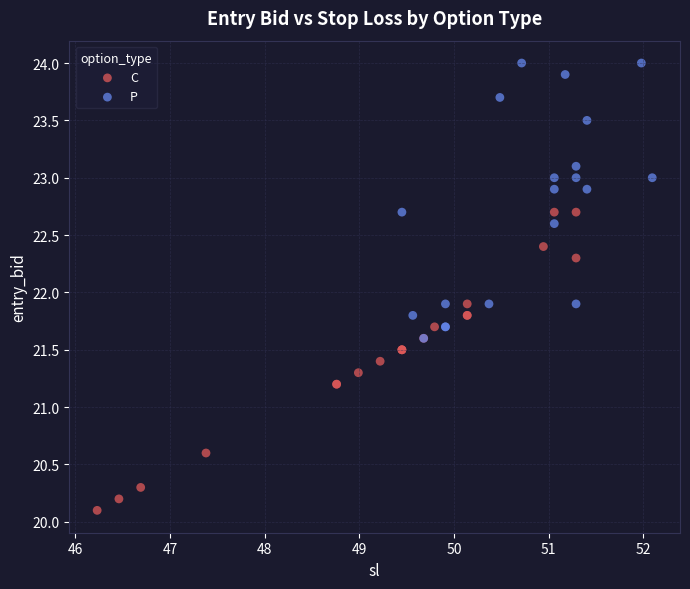

Which series contains the highest Y value?

P